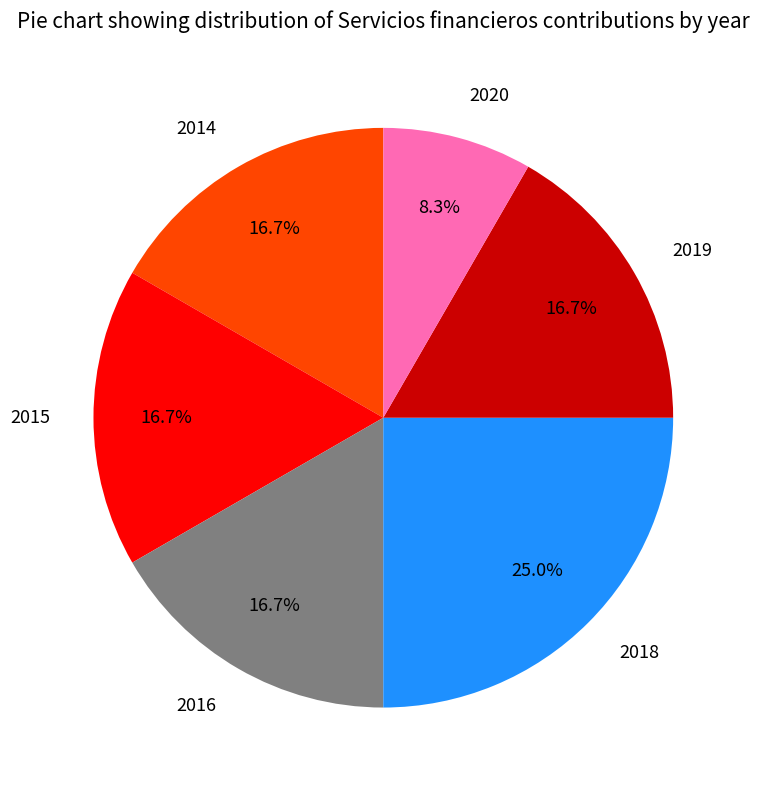

True or false: 2014 accounts for 8% of the total.

False